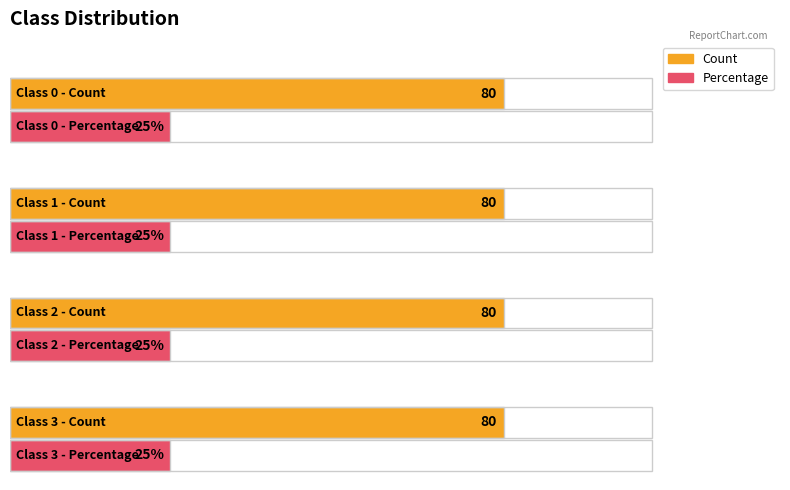

What is the difference between the highest and lowest values at 0?

55